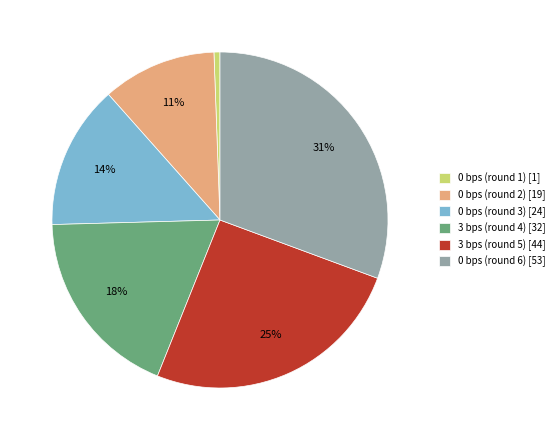

Do 0 bps (round 2) [19] and 3 bps (round 4) [32] together represent more than half of the pie?

No